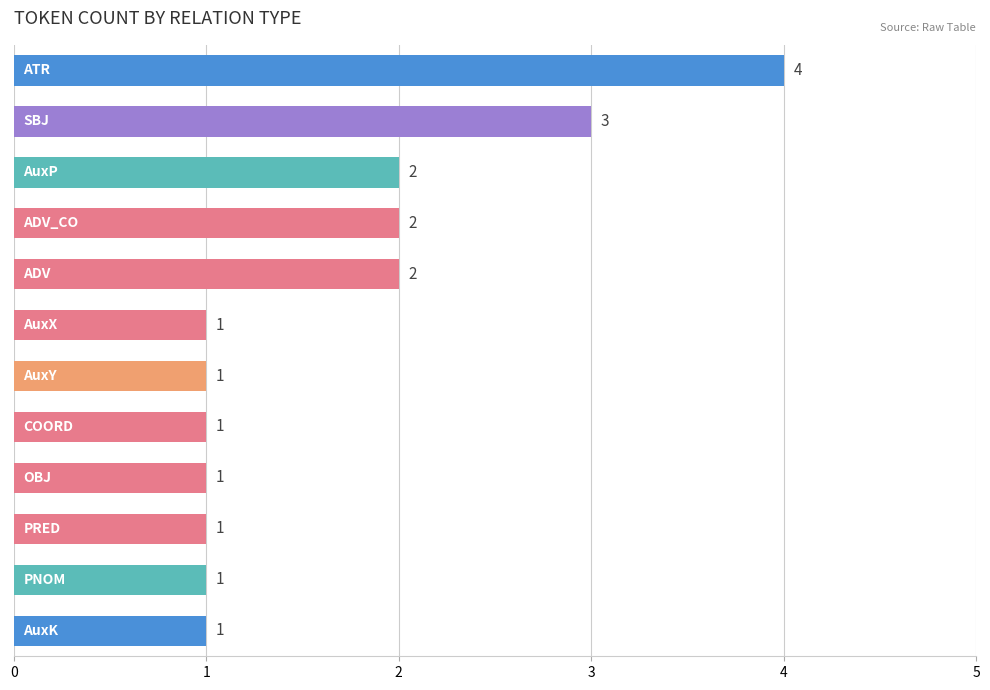

What is the value of the 5th bar from the top?

2